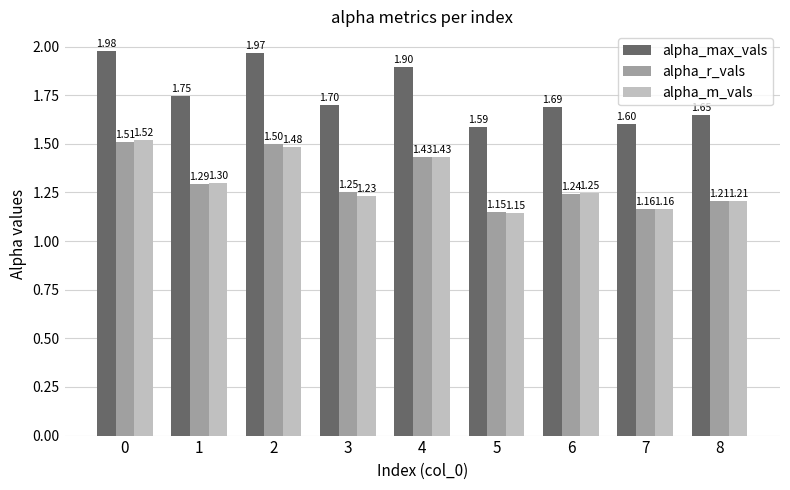

True or false: alpha_r_vals has a value of 1.5 at 2.

True